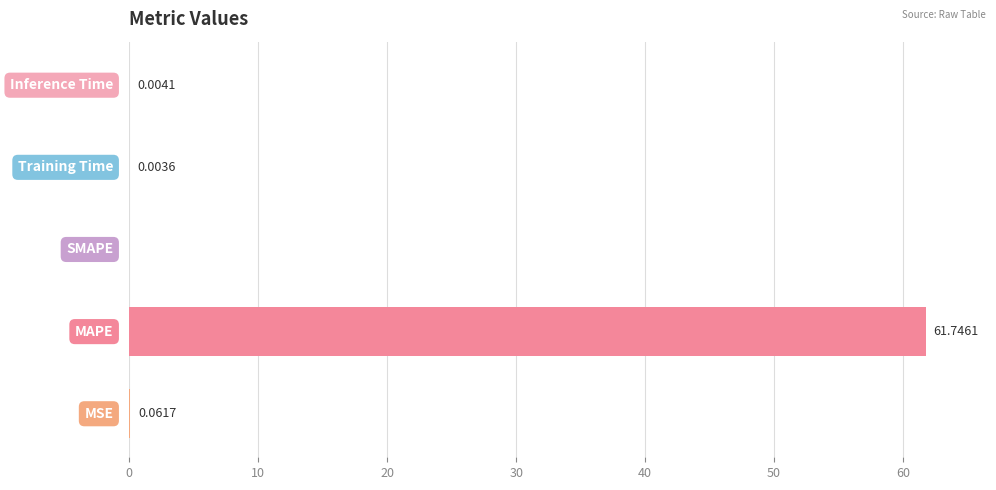

Are the bars horizontal?

Yes